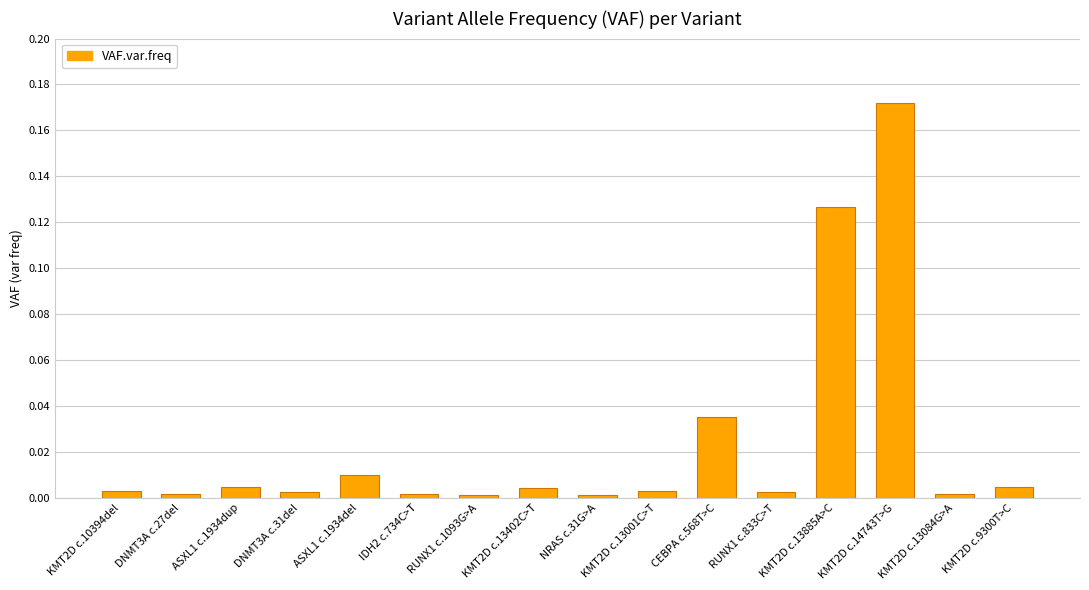

Is it true that the value at IDH2 c.734C>T is 0.0?

True